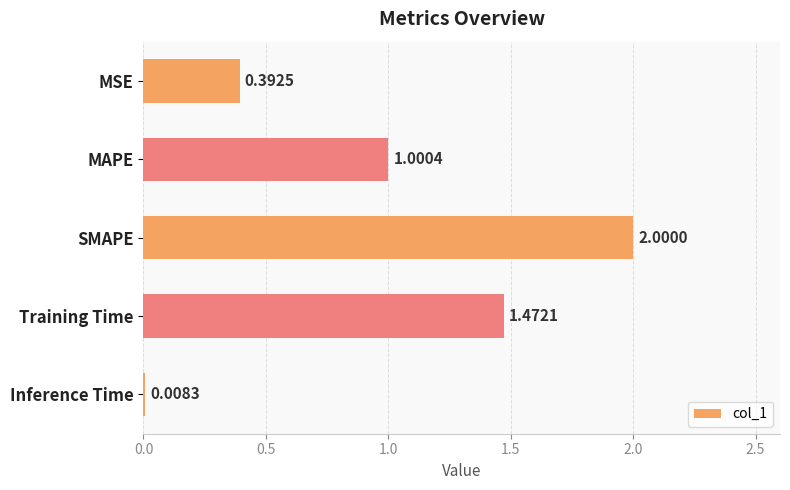

Rank the categories by value from highest to lowest.

SMAPE, Training Time, MAPE, MSE, Inference Time